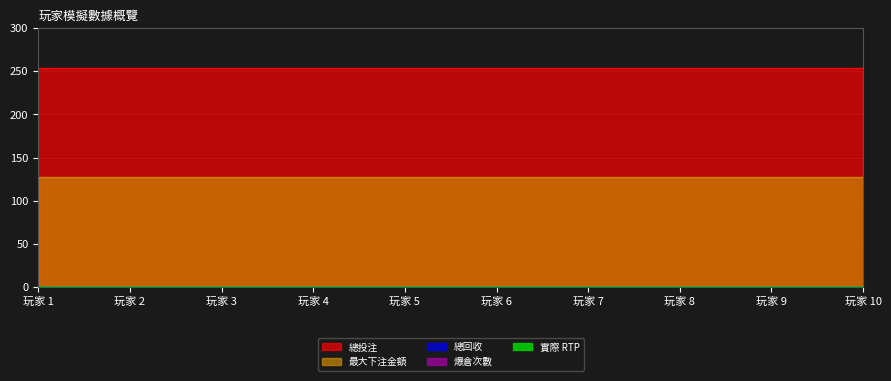

Does the chart have visible grid lines?

Yes